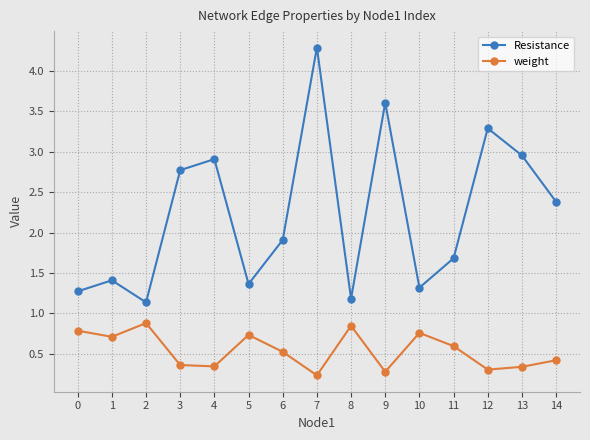

True or false: weight and Resistance intersect in this chart.

False